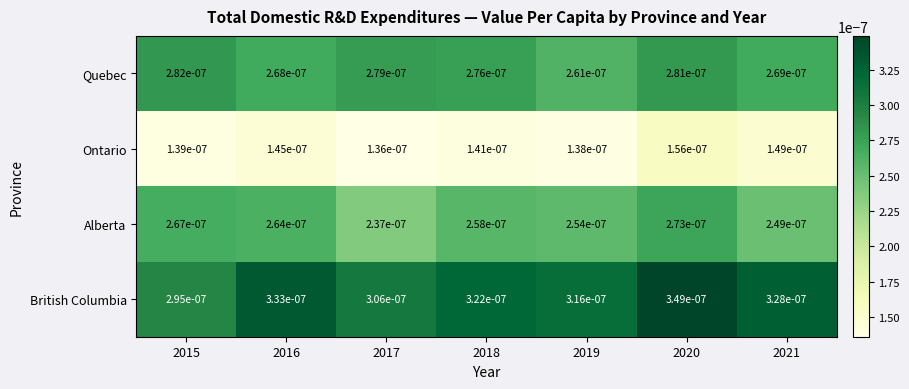

At which category is the sum across all series the highest?

2020